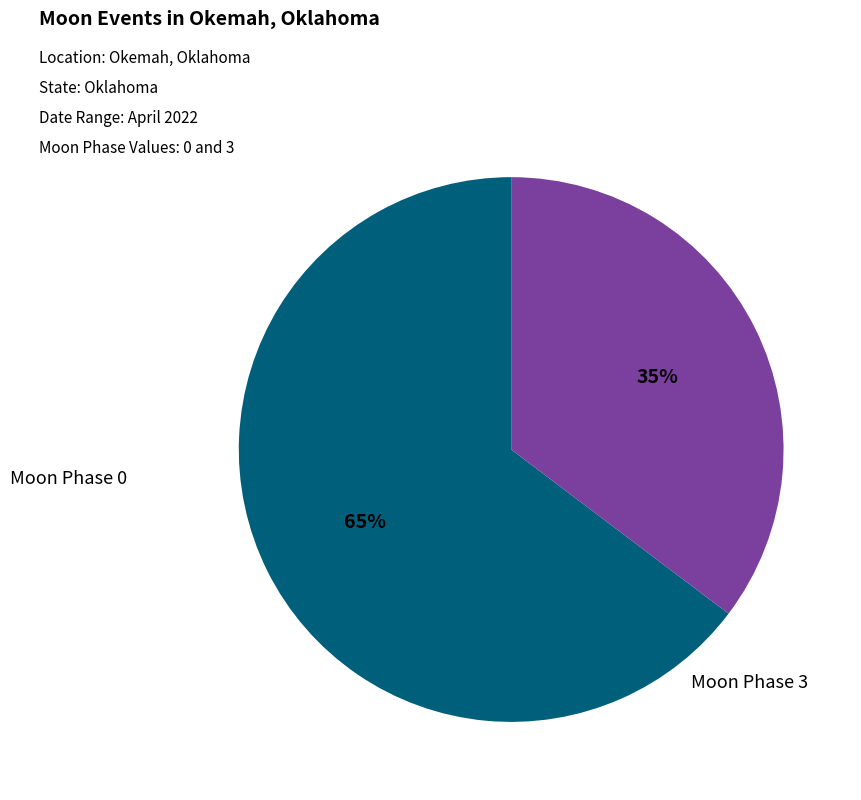

To the nearest percent, what is the average slice percentage?

50%